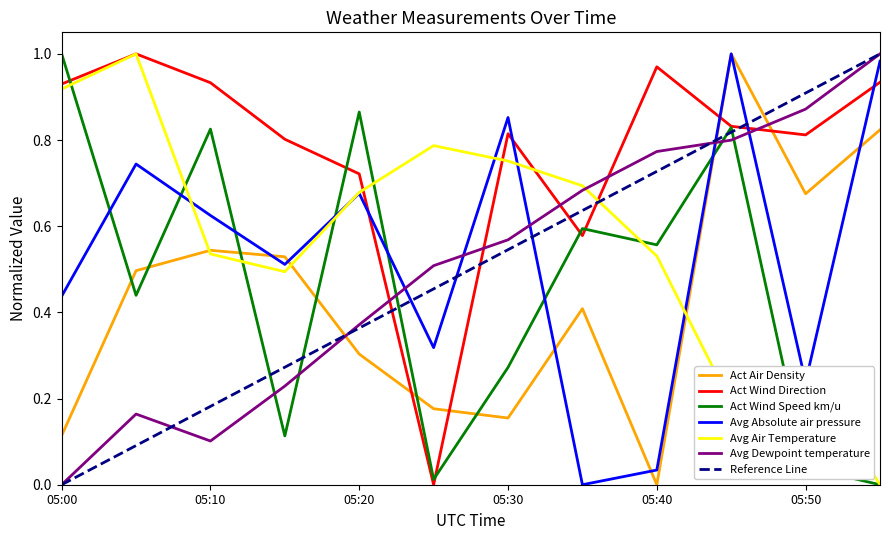

At 05:35, list the series in order from largest to smallest.

Avg Air Temperature, Avg Dewpoint temperature, Act Wind Speed km/u, Act Wind Direction, Act Air Density, Avg Absolute air pressure